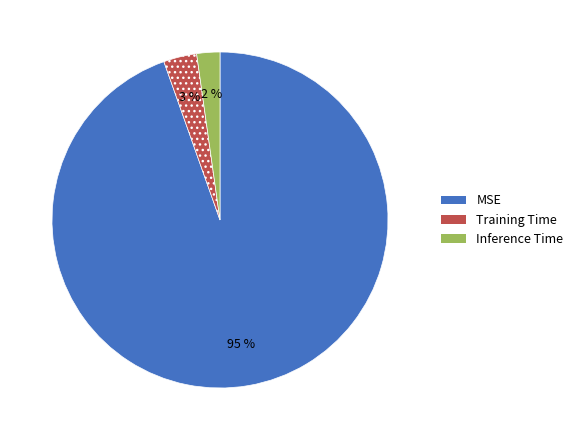

Does any single category account for the majority?

Yes